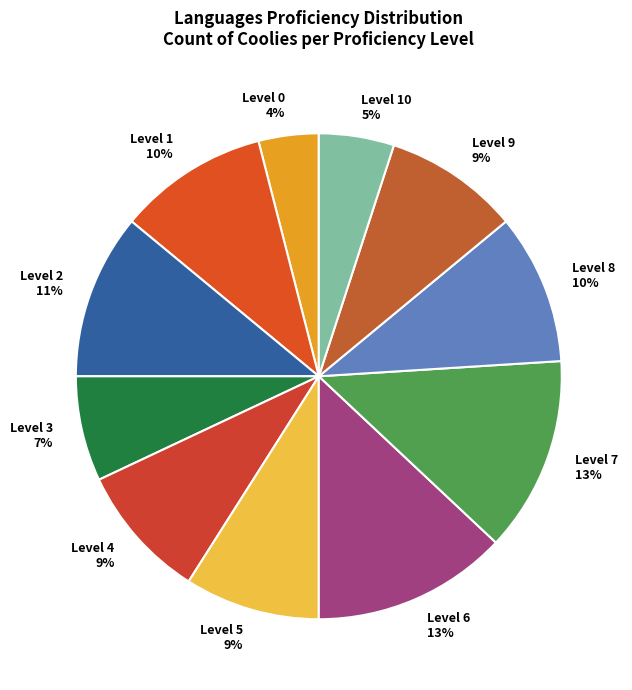

True or false: Level 8 accounts for 10% of the total.

True